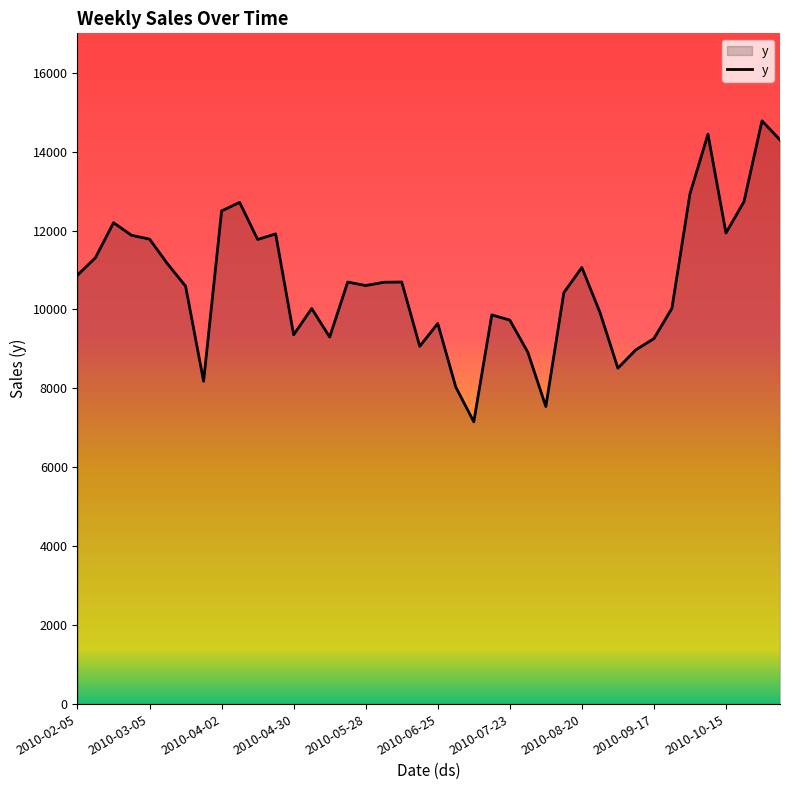

What is the difference between the maximum and minimum values?

7626.5